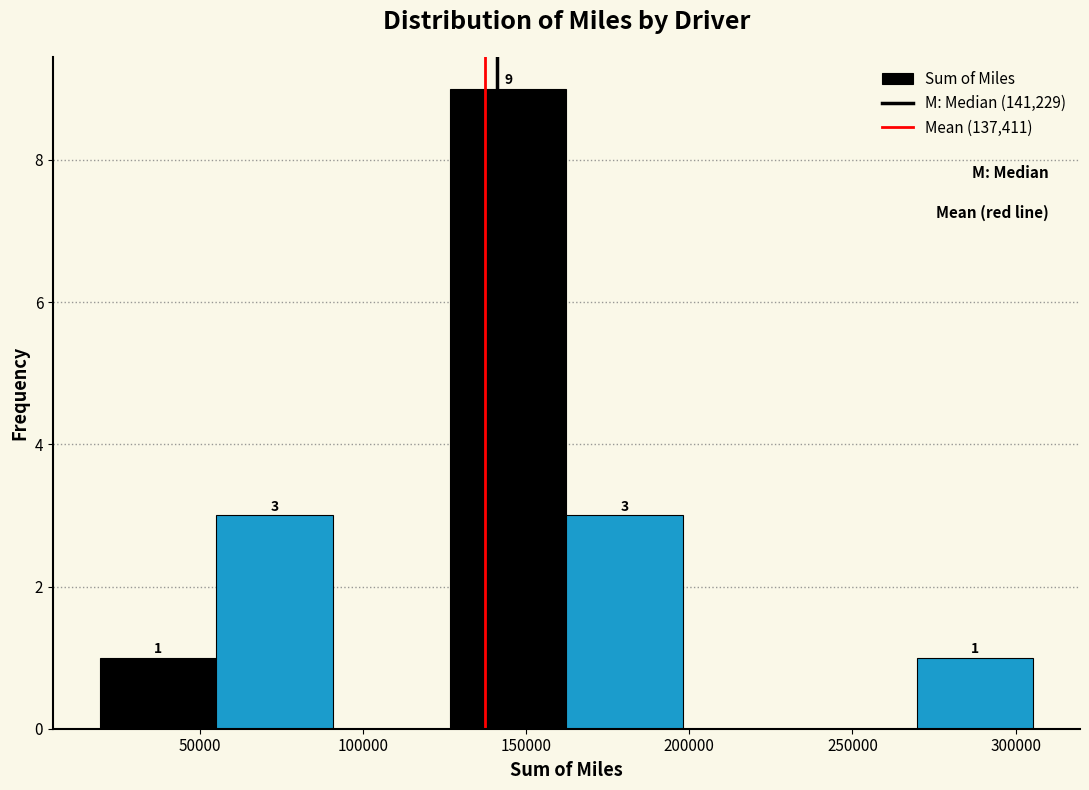

Over which range of the x-axis is the bar tallest?

125000 to 160000